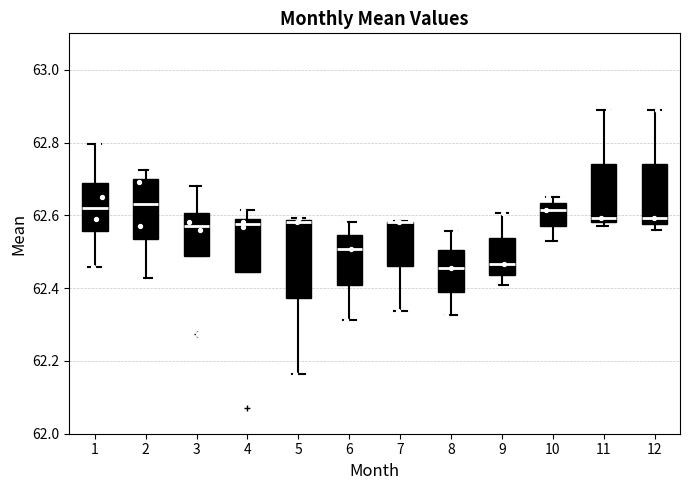

Comparing the boxes themselves (not the whiskers), which one is the tallest?

5